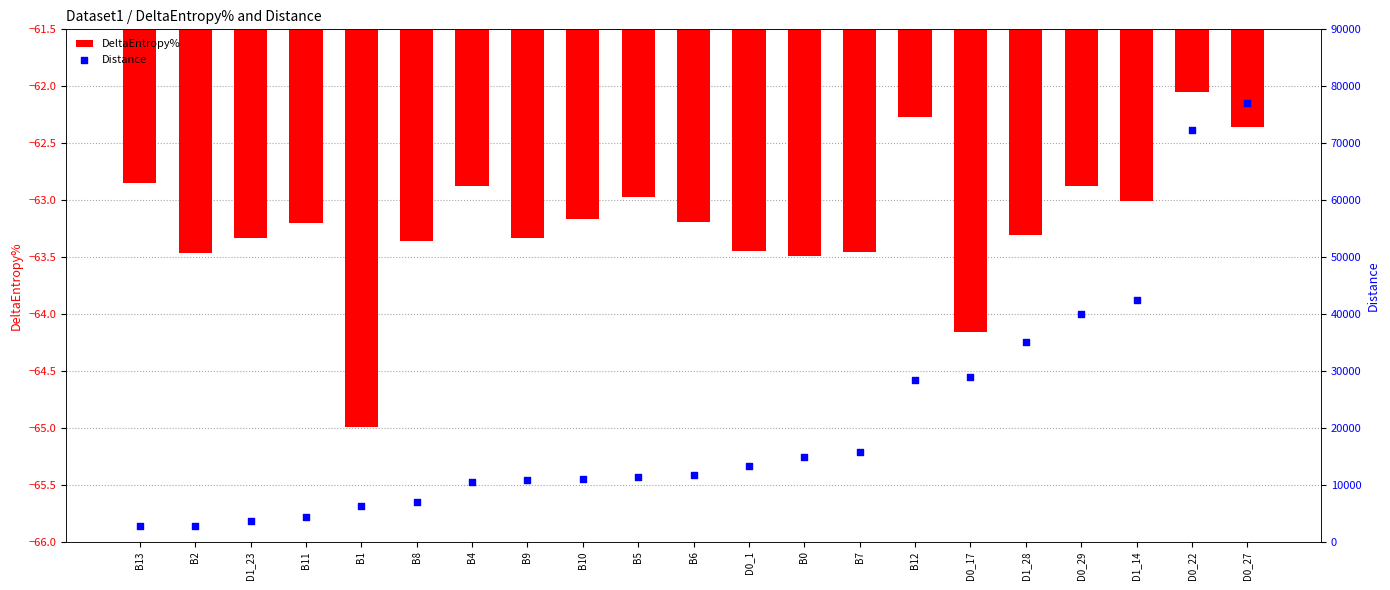

What is the total value across all series at B11?

4294.7